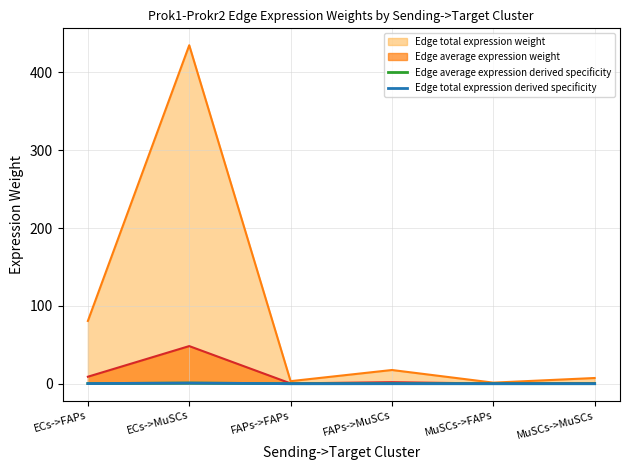

At which category does Edge total expression derived specificity reach its first local peak?

ECs->MuSCs